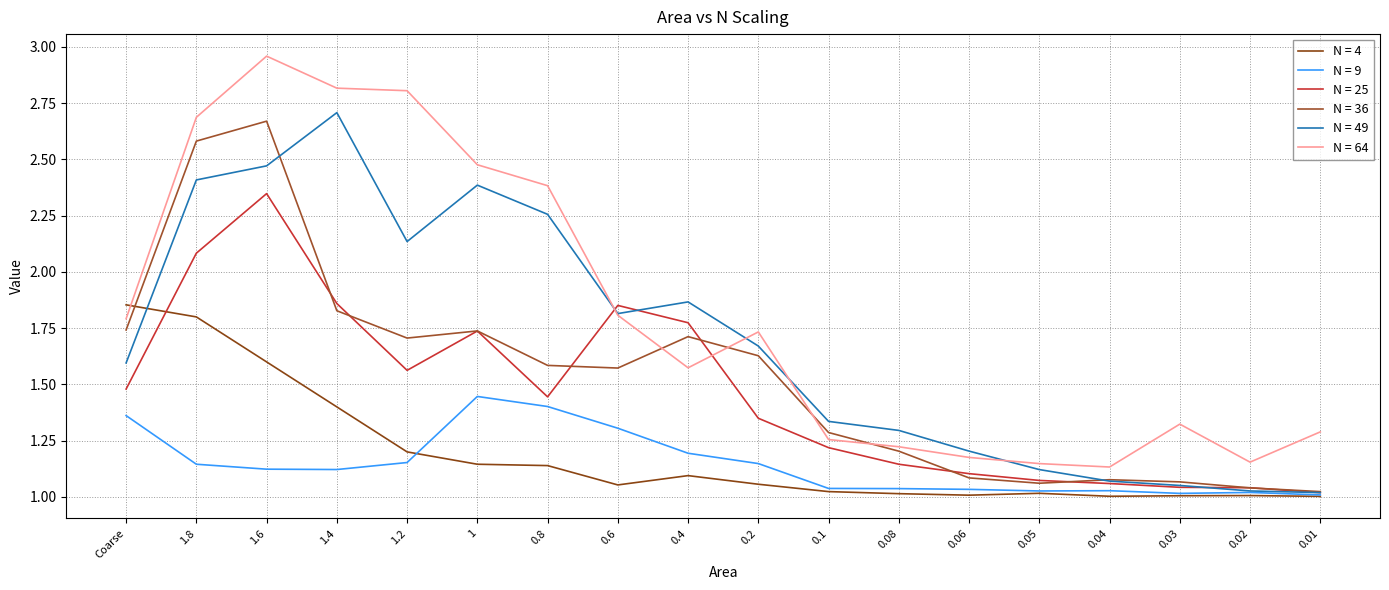

Which category has the highest value in the N = 9 series?

1